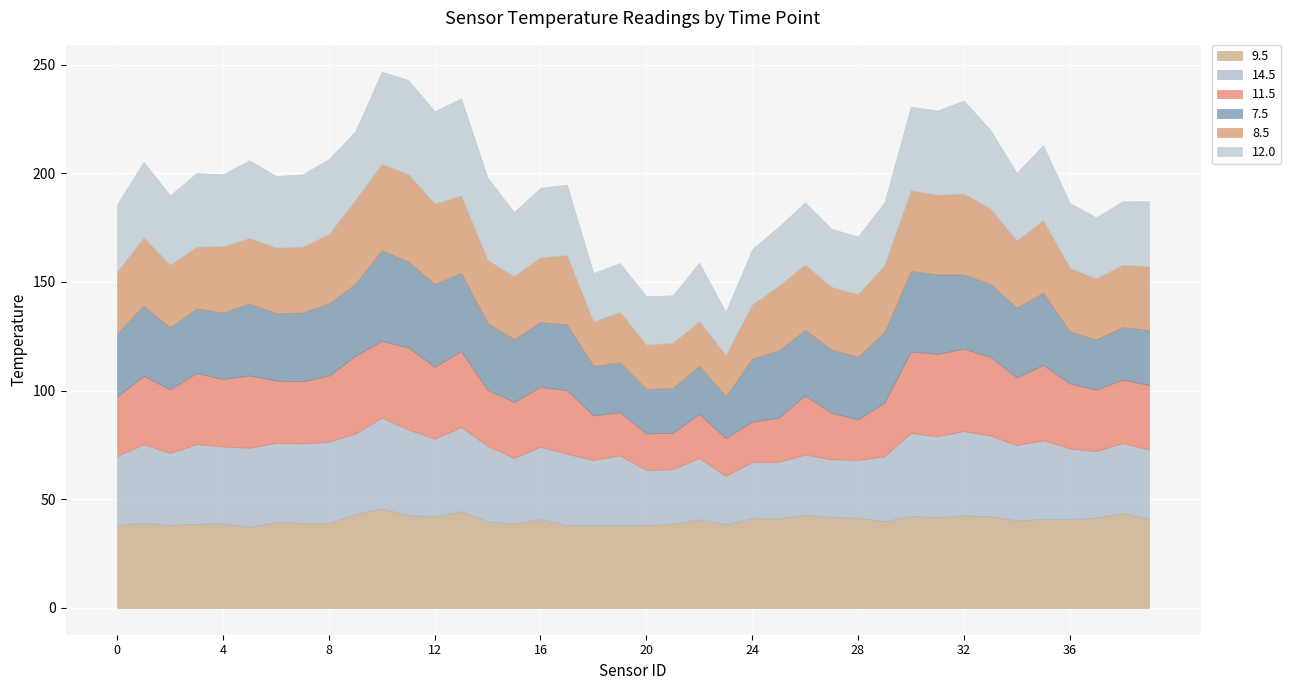

How many values in the 12.0 series are below 32?

20